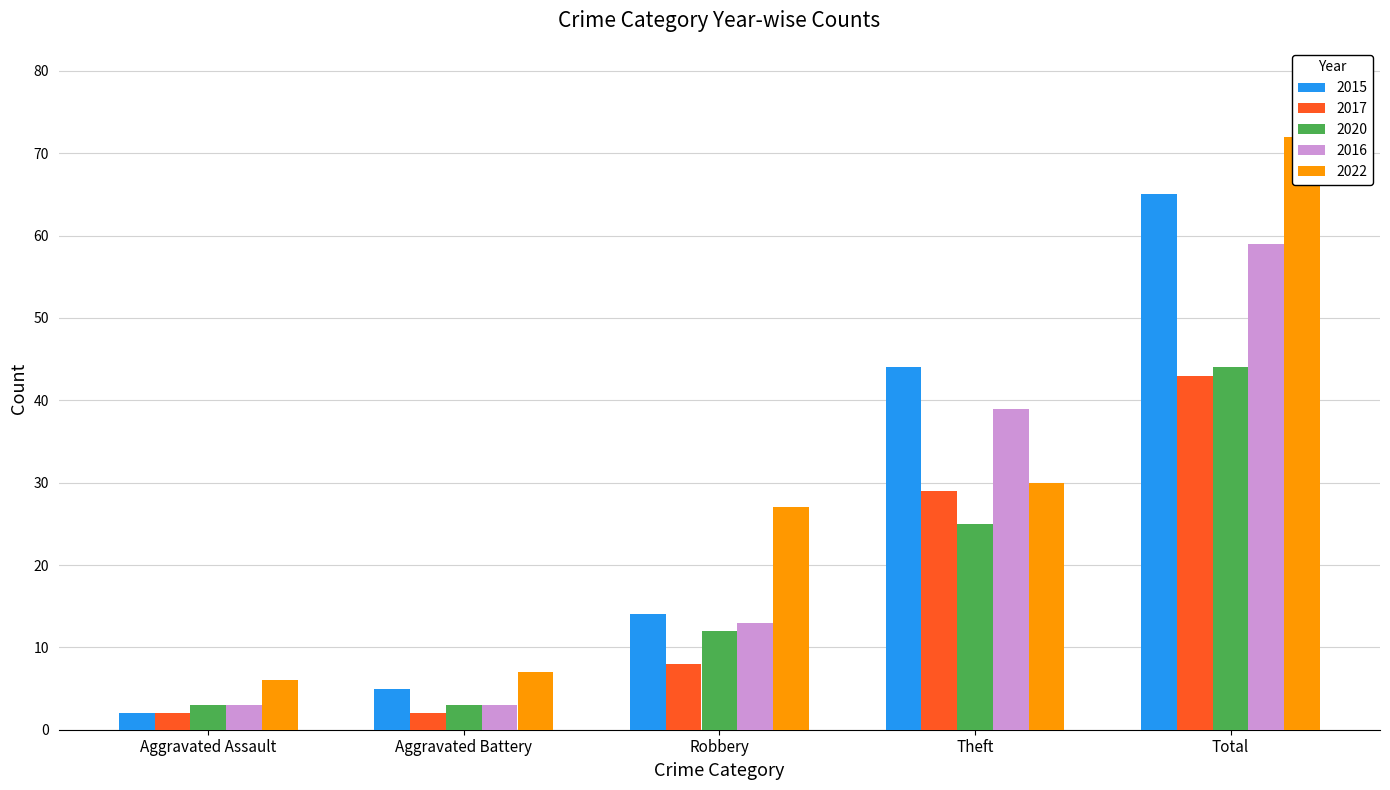

The 2022 series shows 72 at Total. True or false?

True